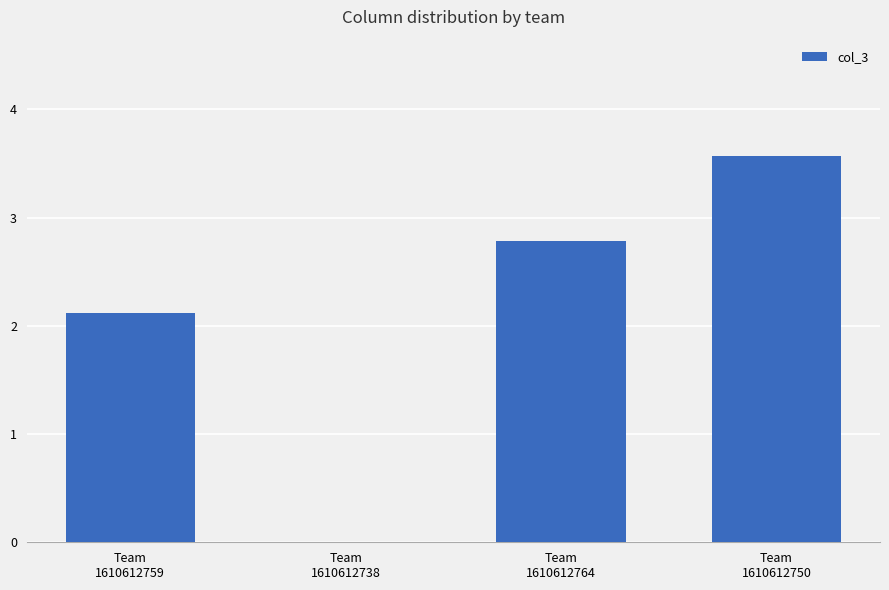

True or false: the data shows 5.0 at Team
1610612764.

False